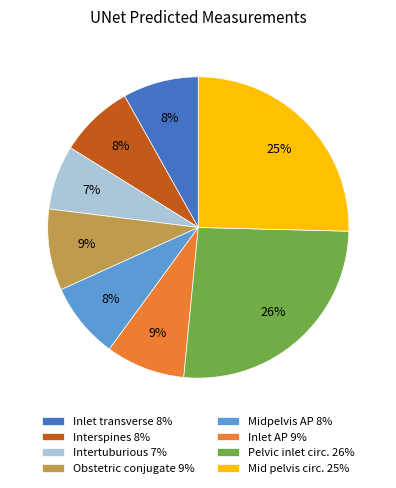

To the nearest percent, what is the average slice percentage?

12%